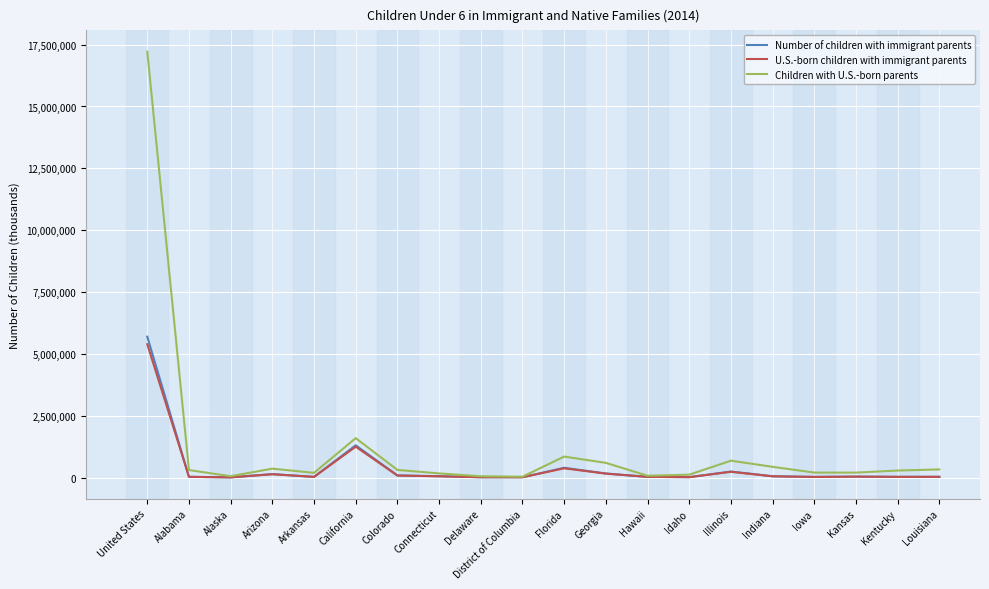

True or false: U.S.-born children with immigrant parents has a value of 157272 at Georgia.

True